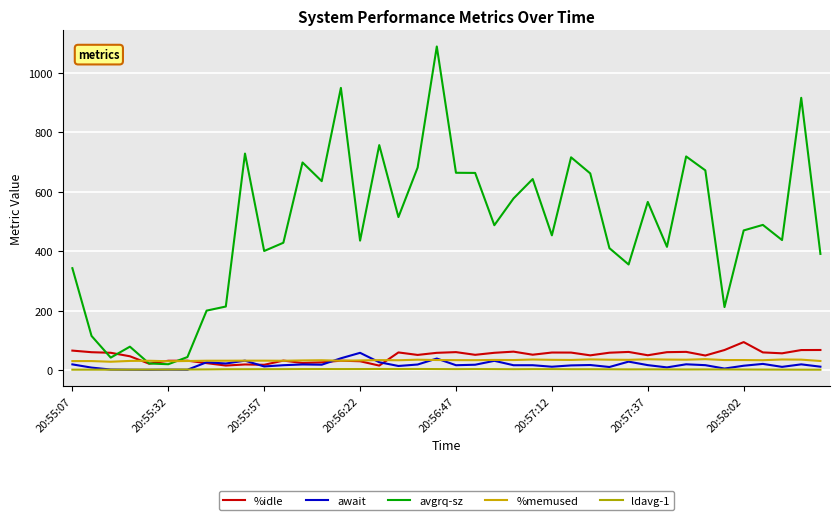

List the series in order of their peak value, highest first.

avgrq-sz, %idle, await, %memused, ldavg-1